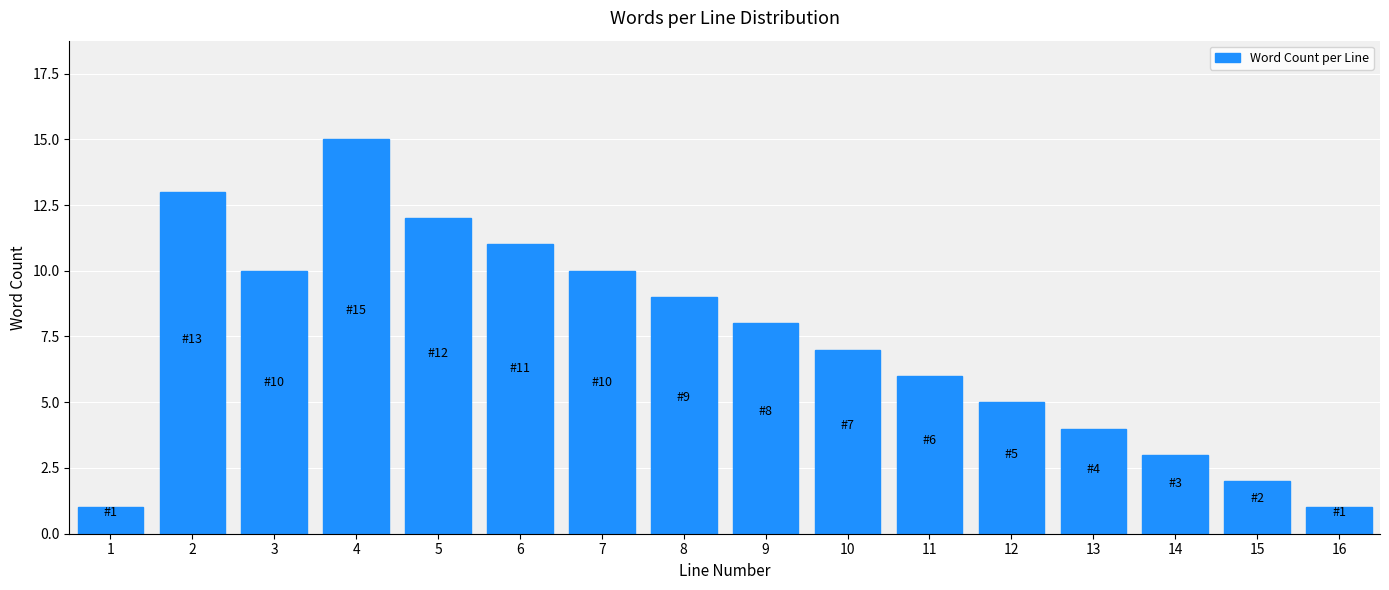

Reading left to right, what are all the values shown in this chart?

1	13	10	15	12	11	10	9	8	7	6	5	4	3	2	1